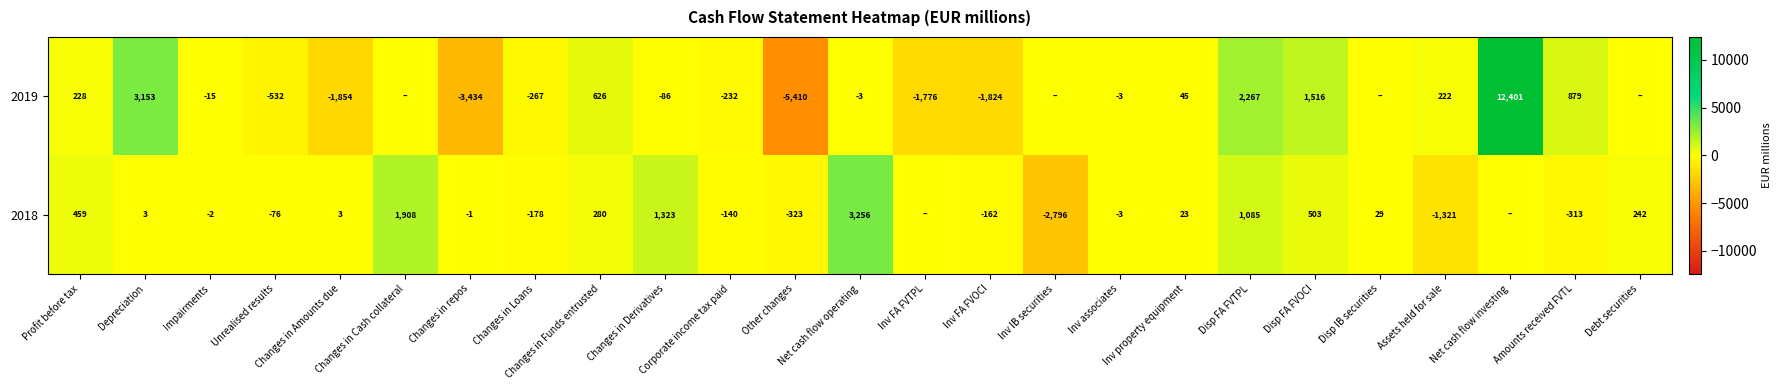

What is the difference between the 2019 values at Changes in repos and Assets held for sale?

3656